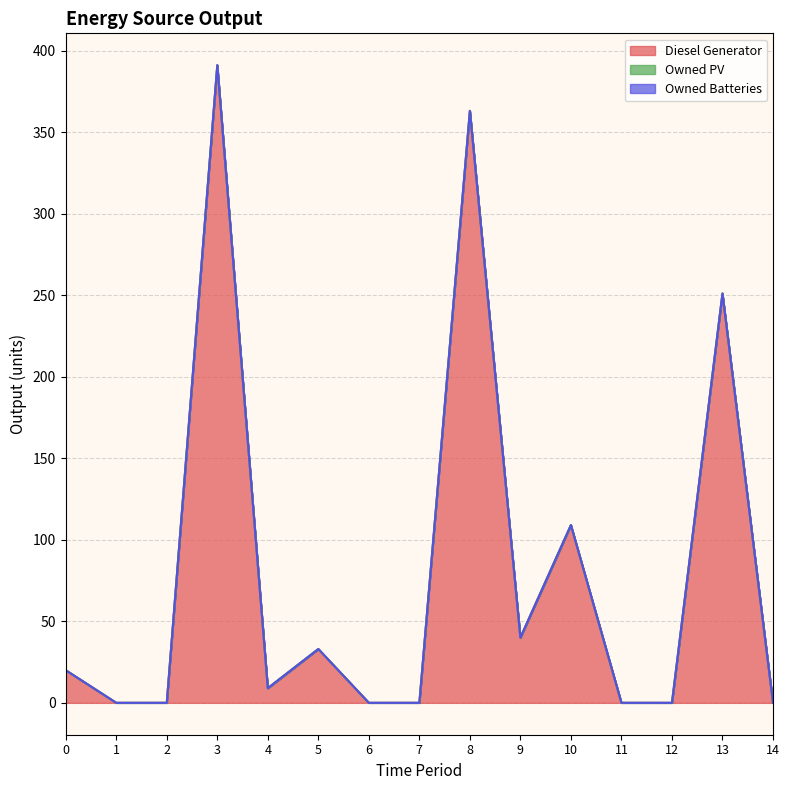

What is the difference between the highest and lowest values at 3?

391